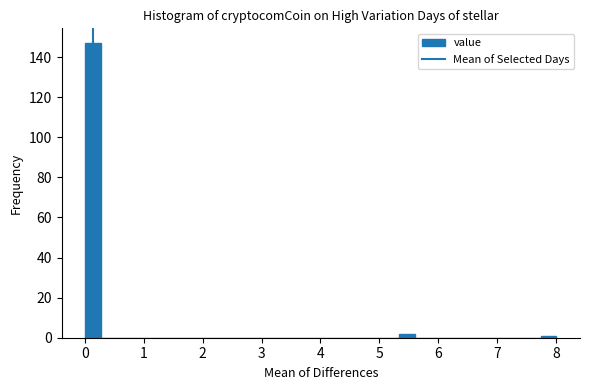

Read against the x-axis, roughly where is the centre of the tallest bar?

0.1